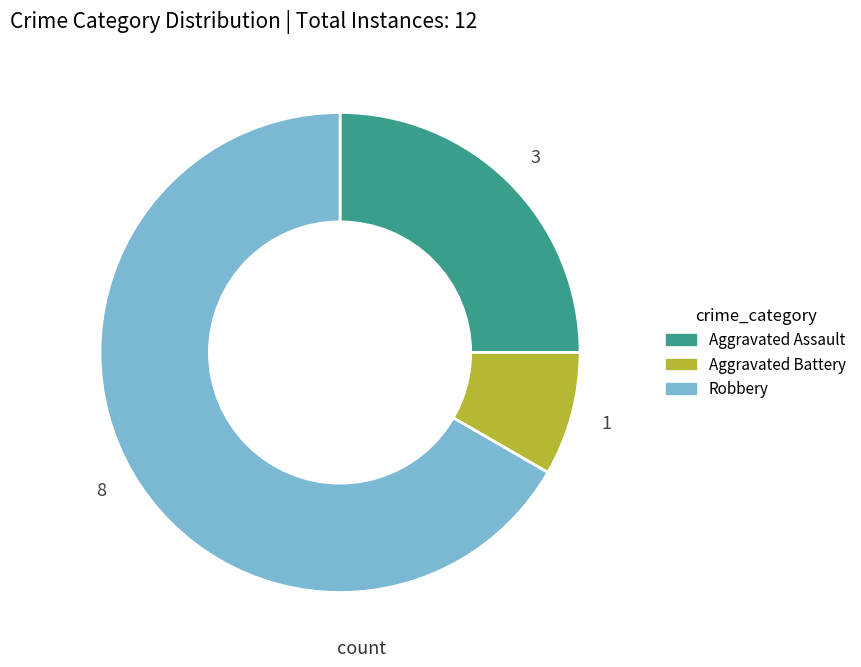

How many slices are in this pie chart?

3